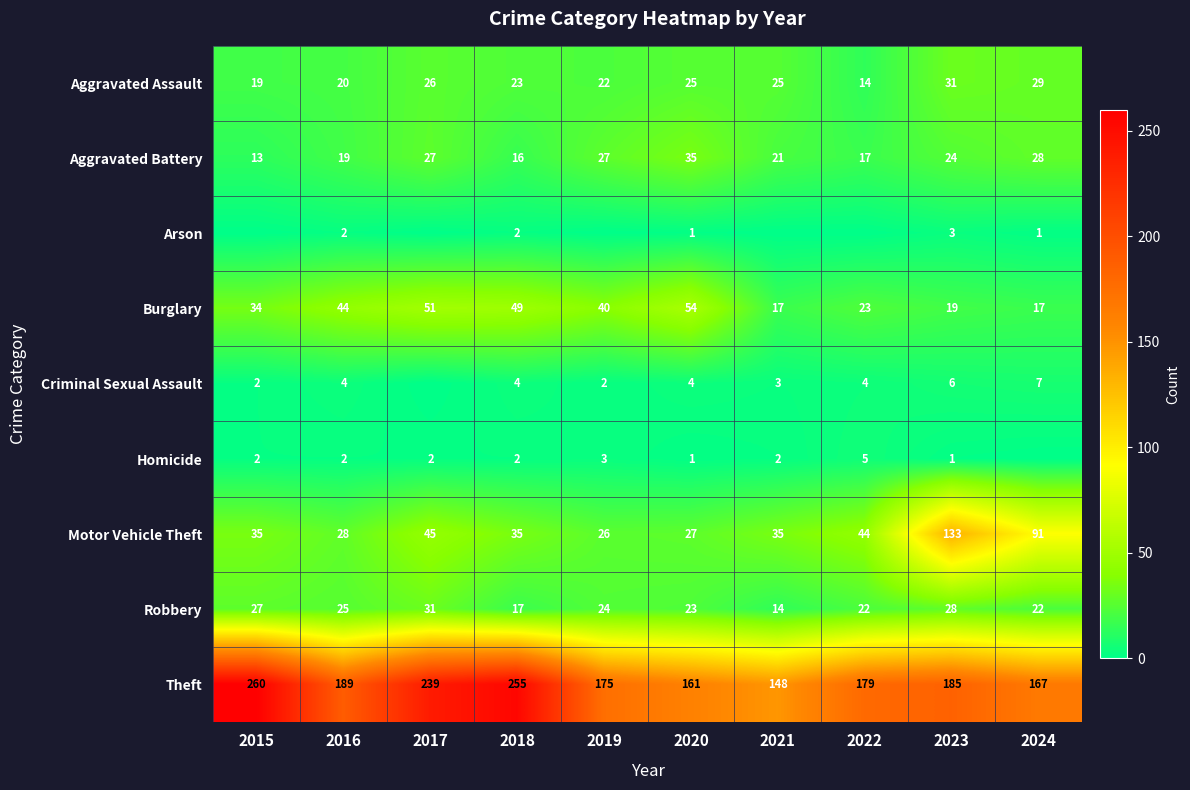

True or false: Motor Vehicle Theft has a value of 22 at 2015.

False